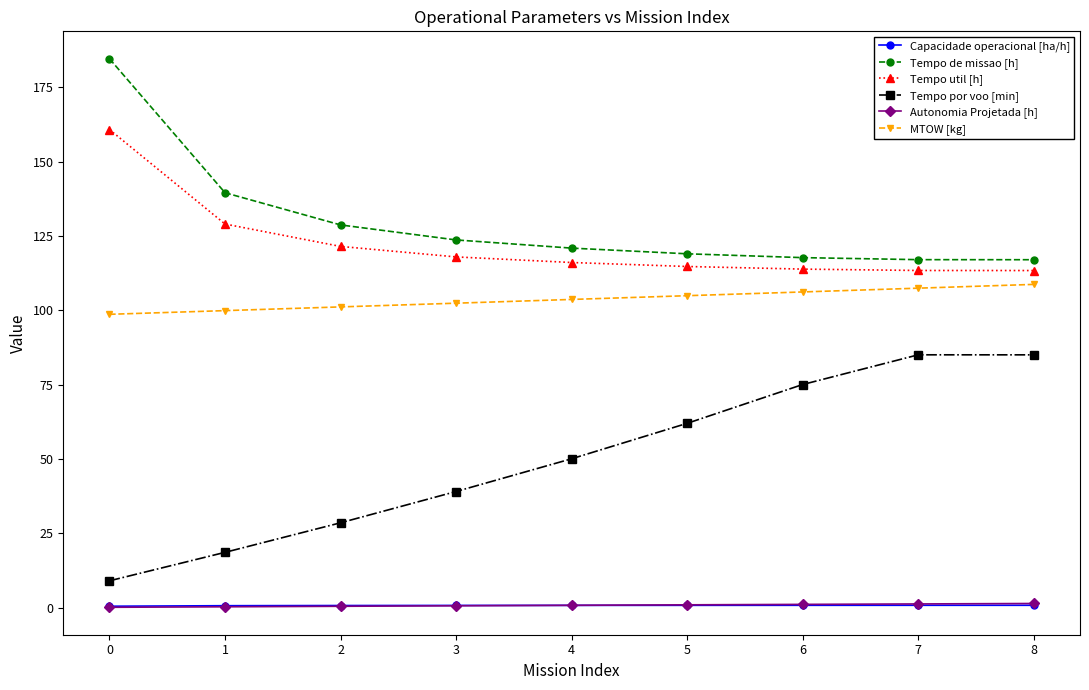

Is it true that Tempo de missao [h] equals 119.1 at 5?

True